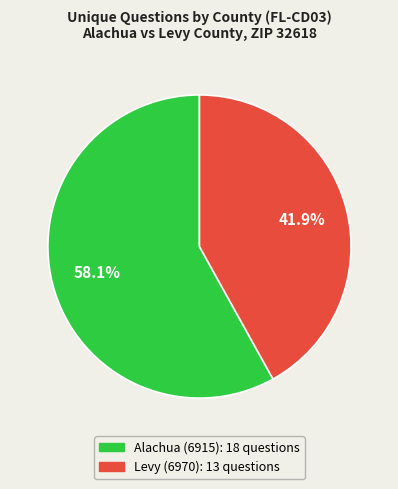

Count the number of slices in the pie.

2